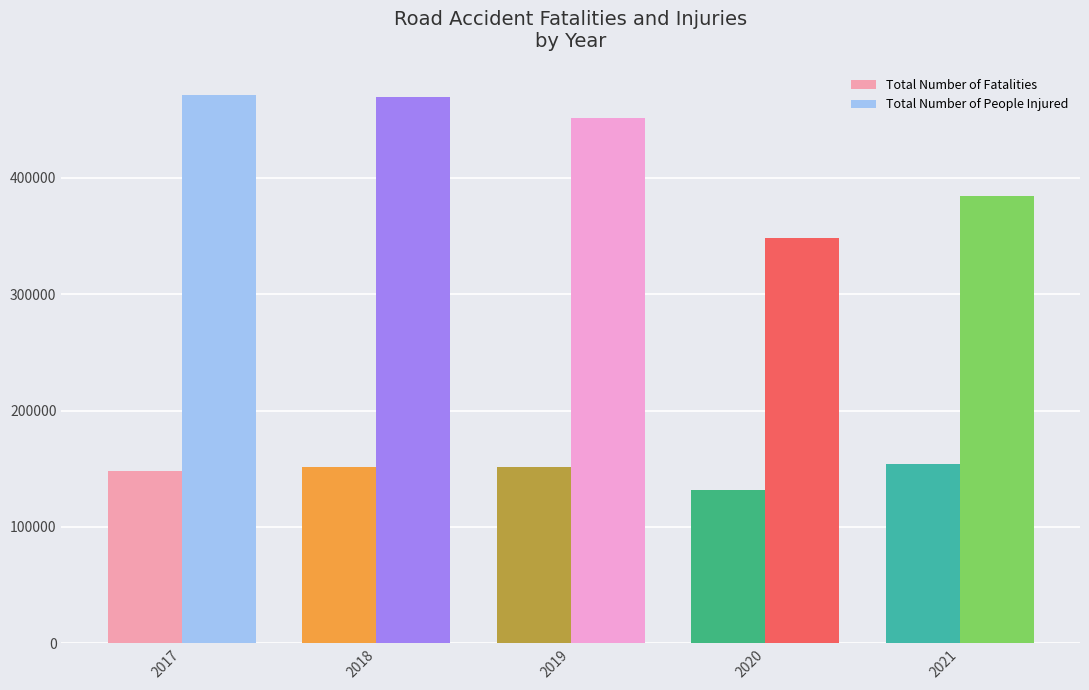

How many categories are shown in the chart?

5